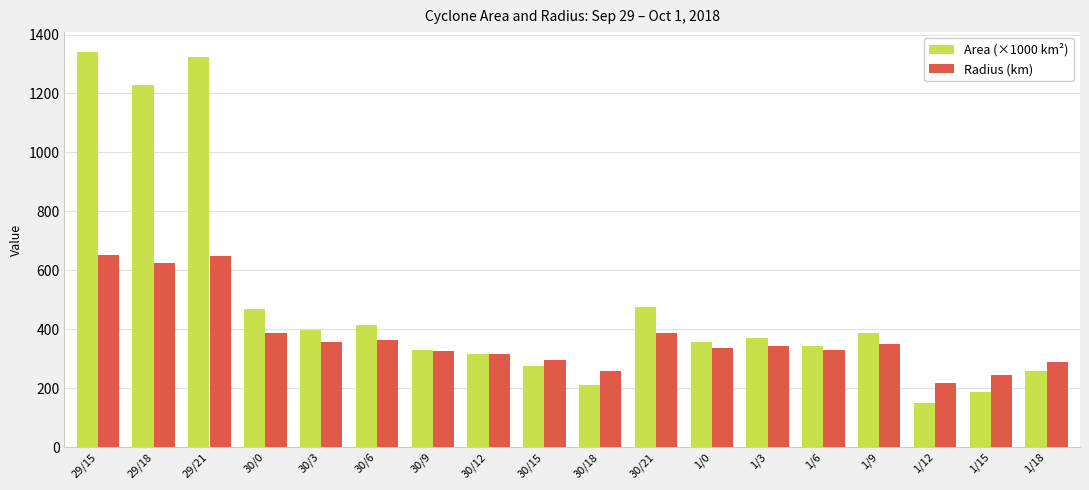

What is the total value across all series at 30/3?

753.2